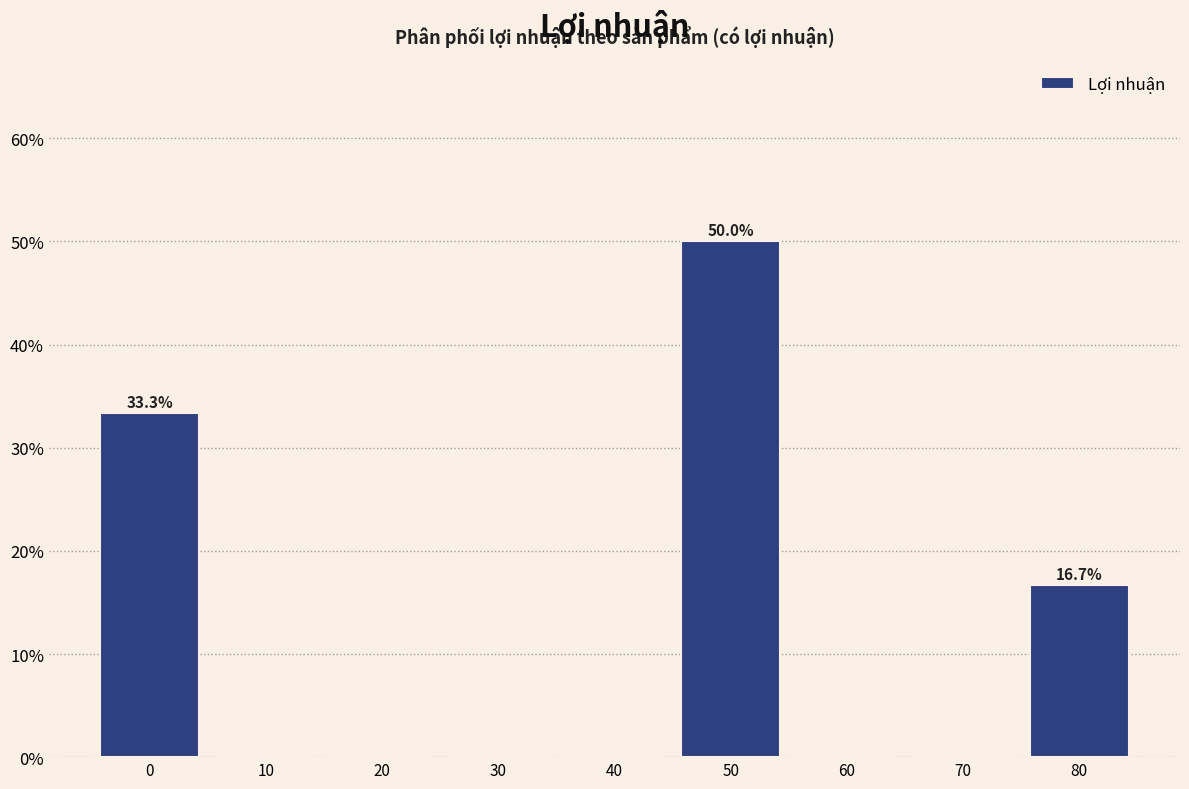

Reading right to left, extract all data points from this chart.

80=16.7	70=0.0	60=0.0	50=50.0	40=0.0	30=0.0	20=0.0	10=0.0	0=33.3